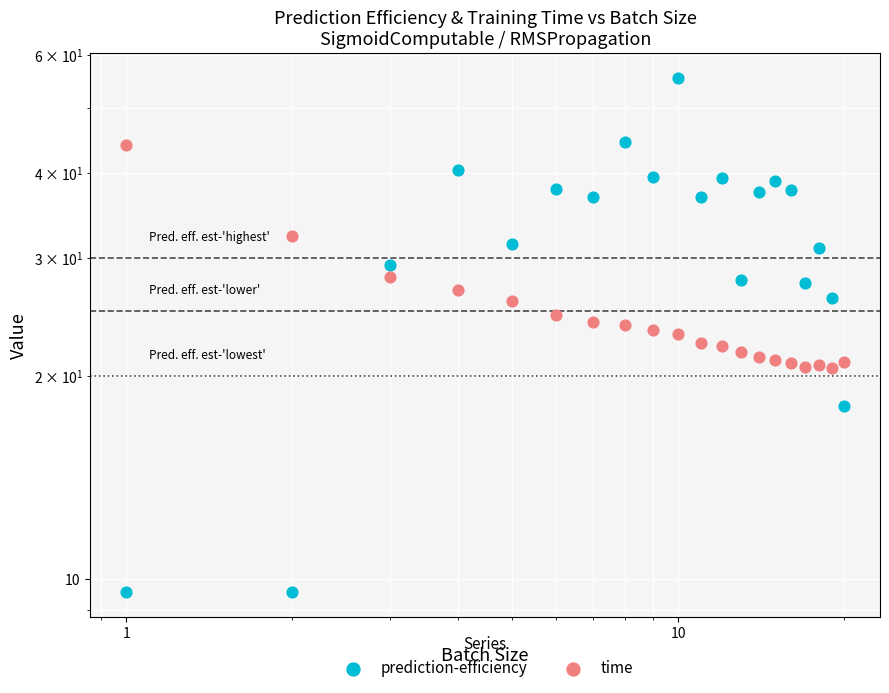

Is the value of time at 1 greater than the value of prediction-efficiency at 1e-02?

Yes